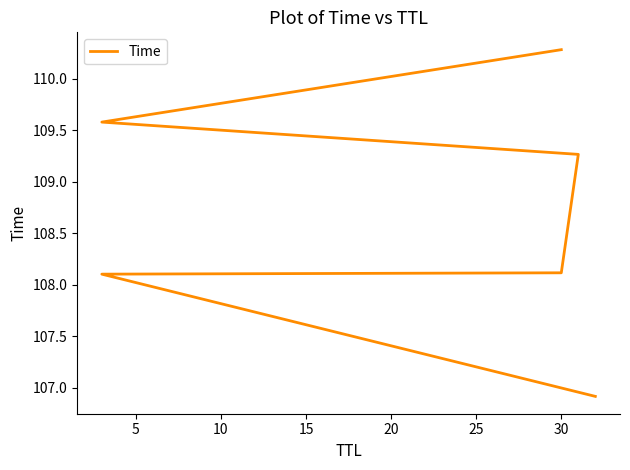

What is the value of the 5th point from the left?

109.6